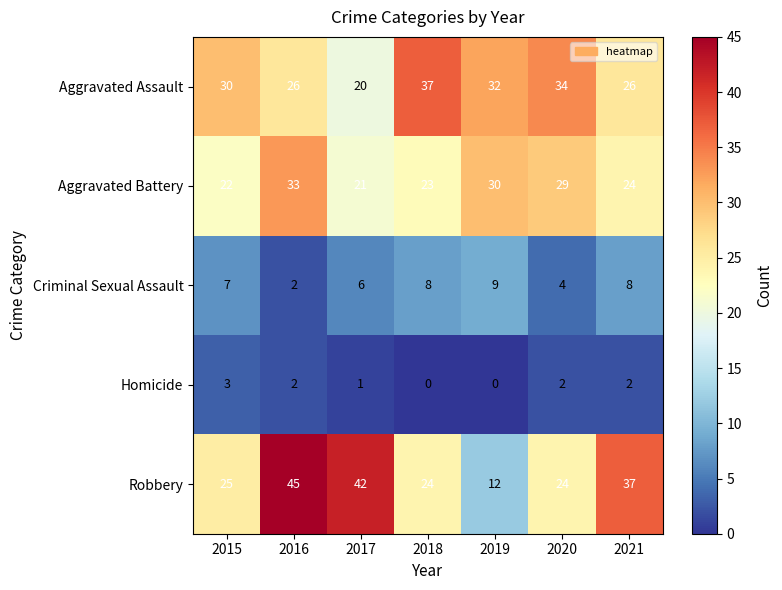

At which label does Criminal Sexual Assault reach its peak?

2019